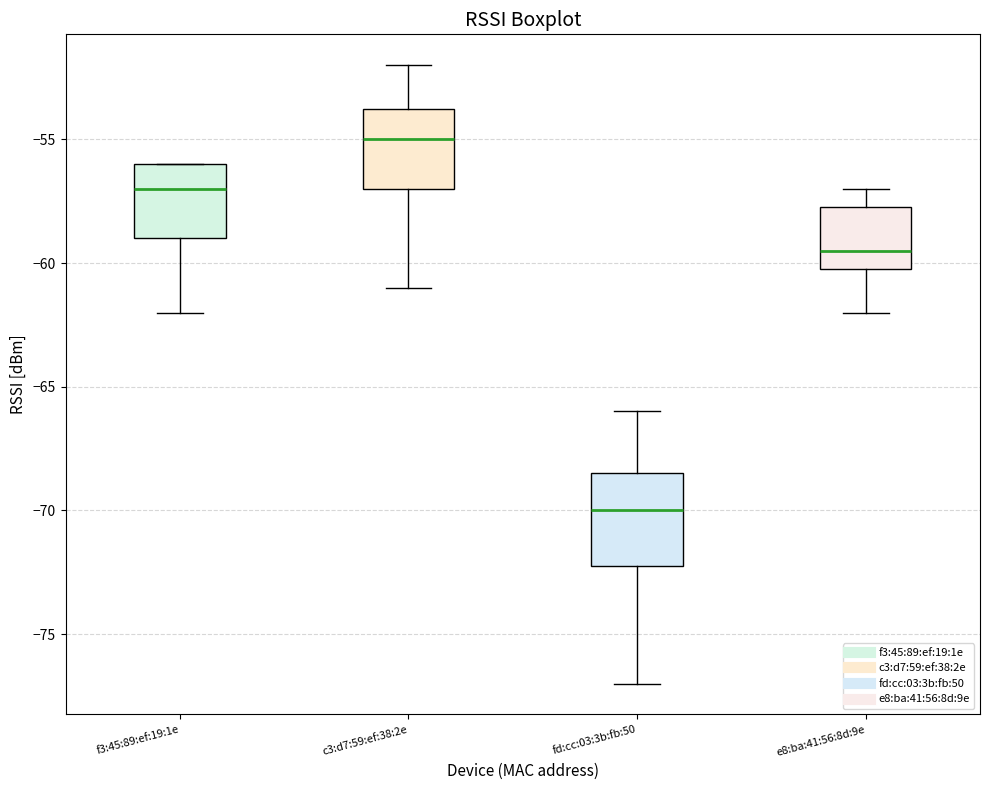

Which box has the lowest median line?

fd:cc:03:3b:fb:50